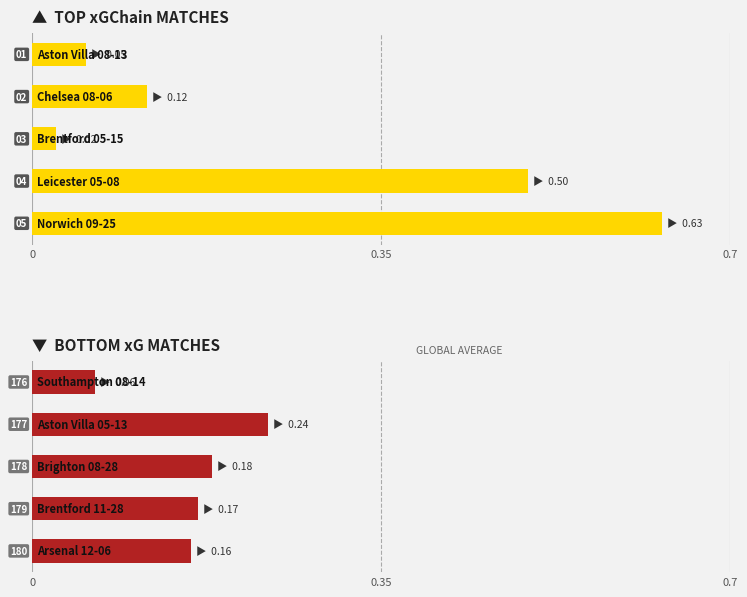

What is the value of the xGChain bar at the 2nd from the left?

0.1